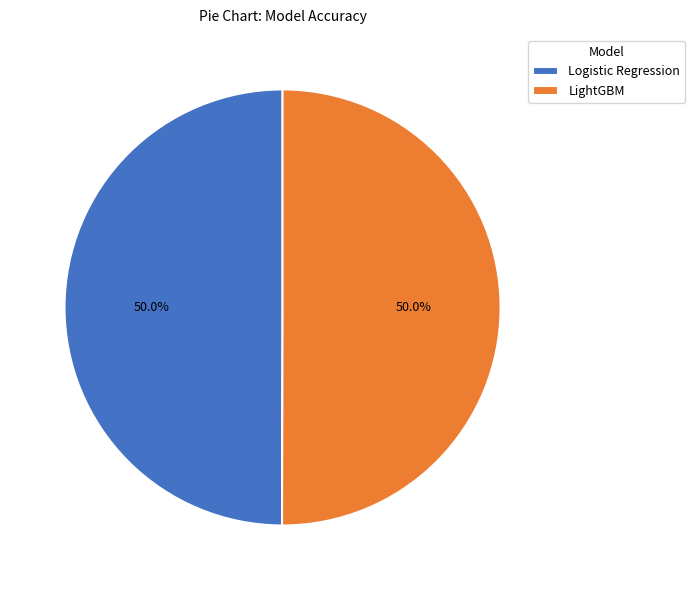

What portion of the pie excludes LightGBM?

50.0%